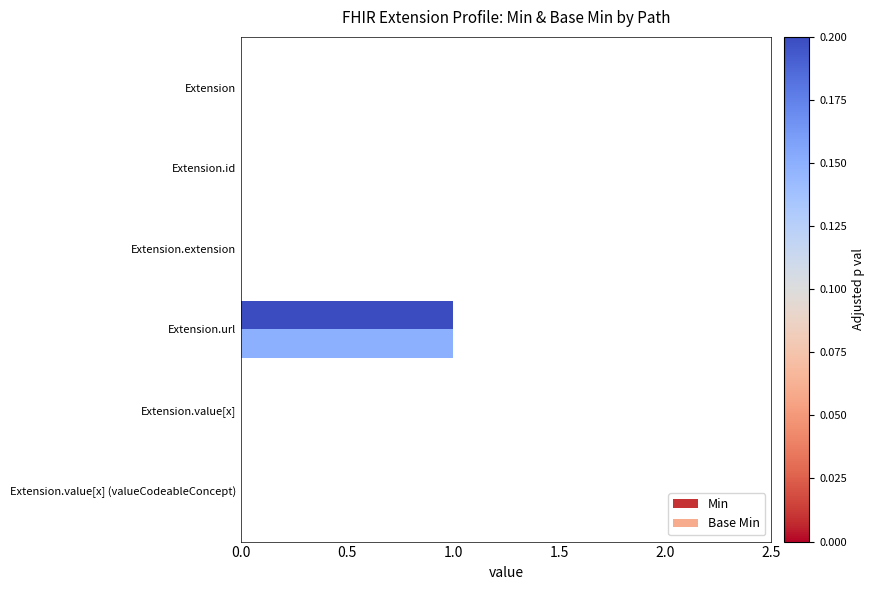

Which series has the largest total across all categories?

Min